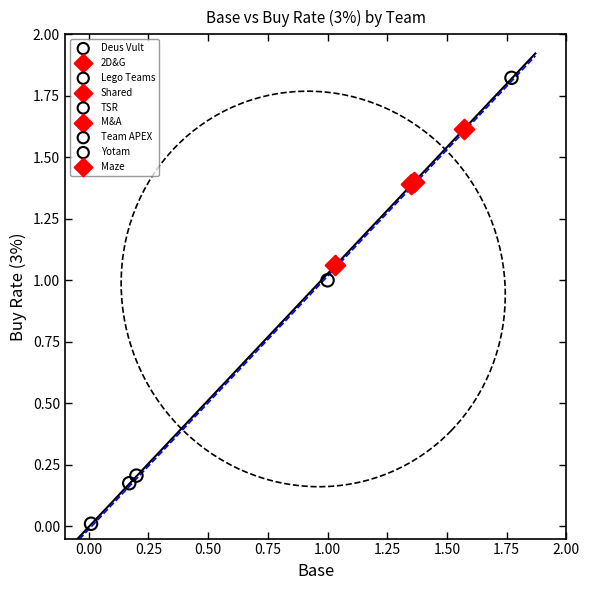

Which series reaches the minimum Y coordinate?

Yotam